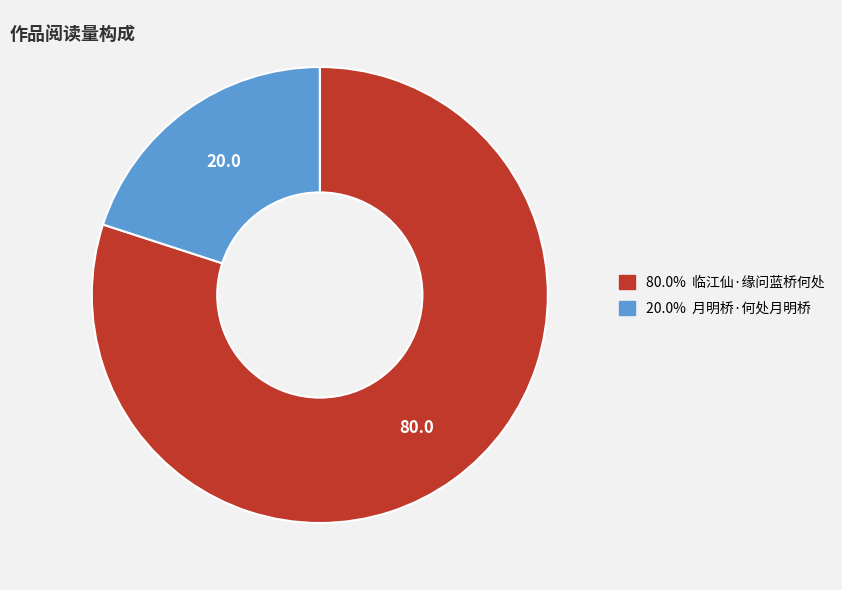

Is there any slice that represents more than half of the pie?

Yes